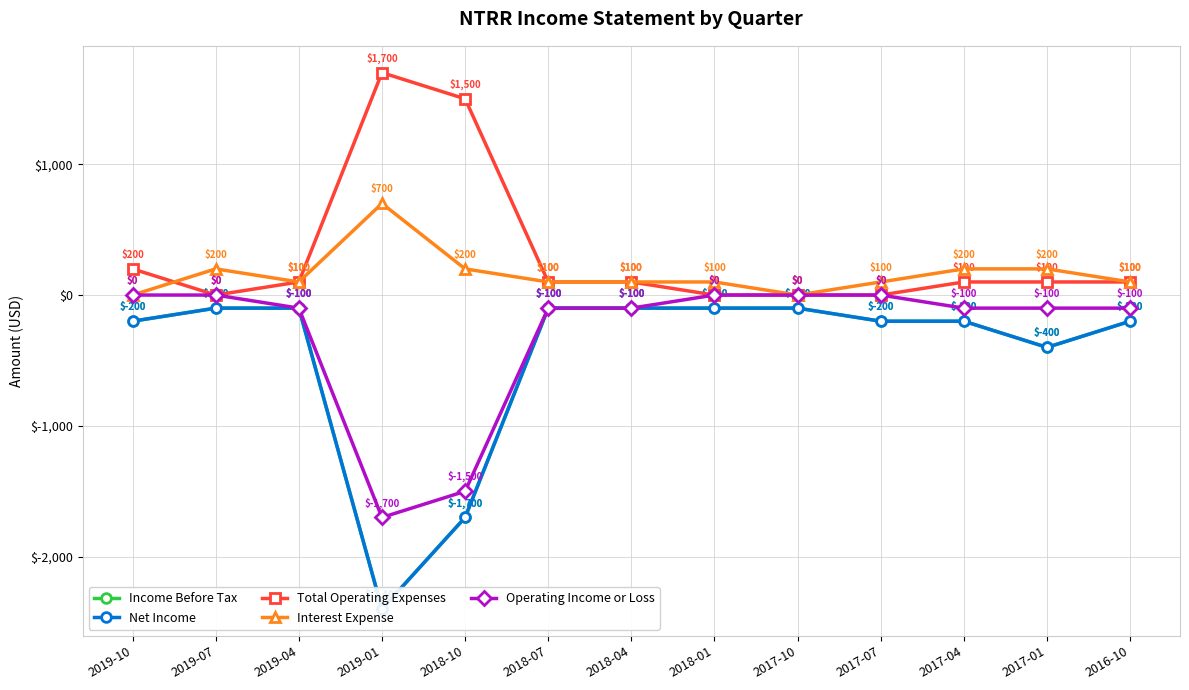

Does the chart display data point markers on the line(s)?

Yes